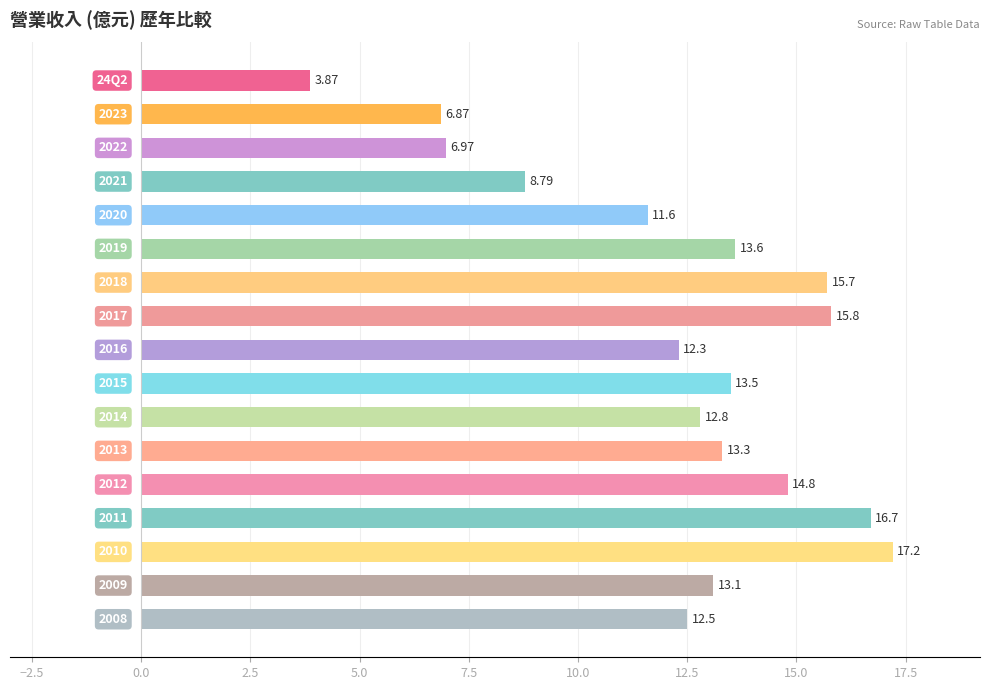

What is the minimum value shown in the chart?

3.9